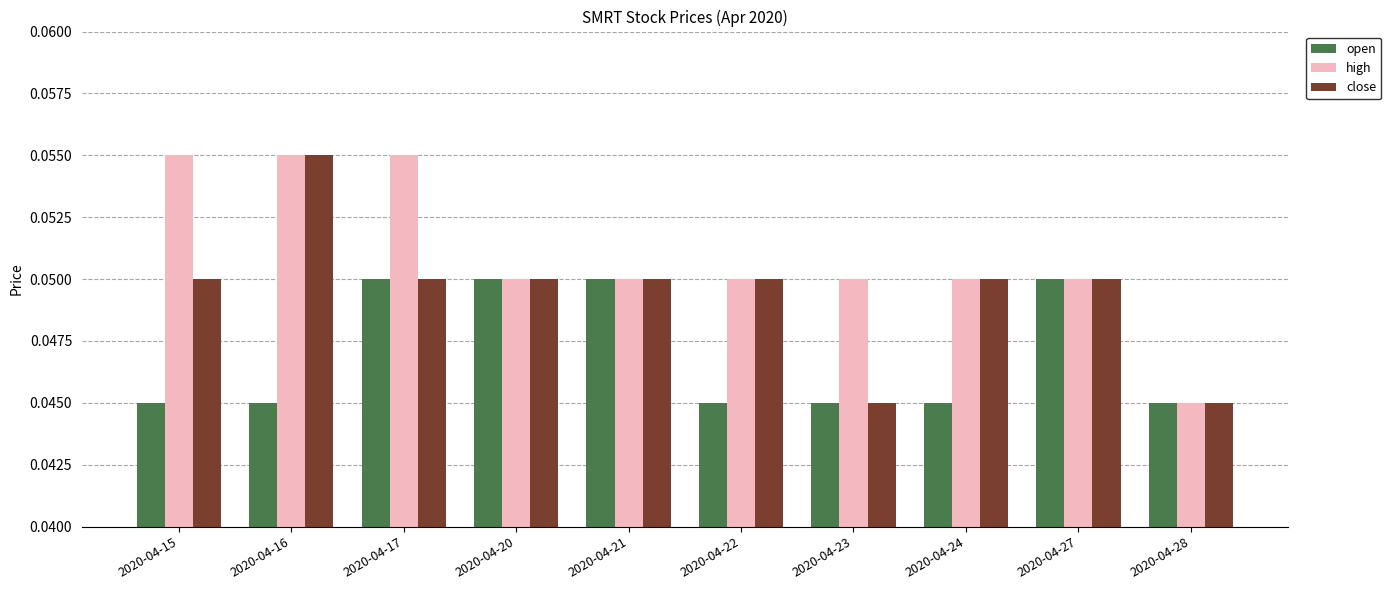

List the series in order of their overall mean, lowest first.

open, close, high